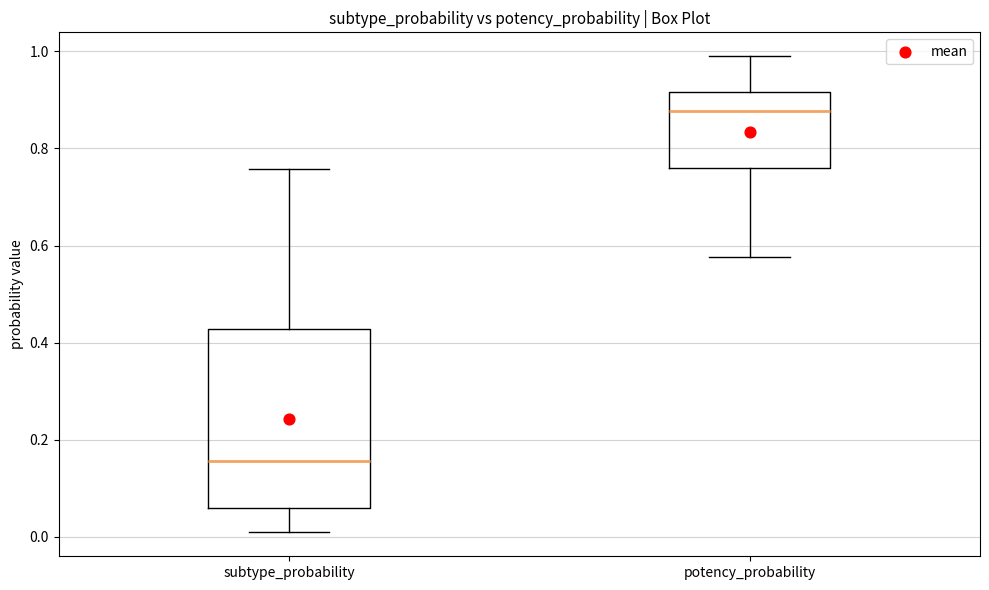

Reading left to right, read every box against the y-axis: the position of its median line, the range the box covers, and the ends of its whiskers. The values are not printed on the chart, so give them approximately, as read against the axis.

subtype_probability: median 0.16, box 0.06 to 0.42, whiskers 0.00 to 0.76
potency_probability: median 0.88, box 0.76 to 0.92, whiskers 0.58 to 1.00